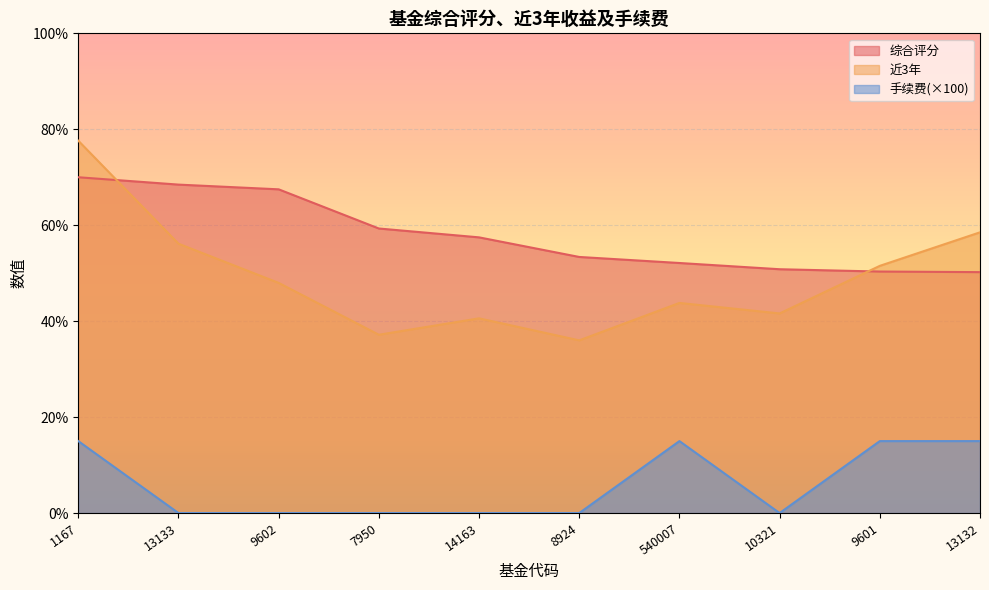

Between 13133 and 14163, which is larger?

13133